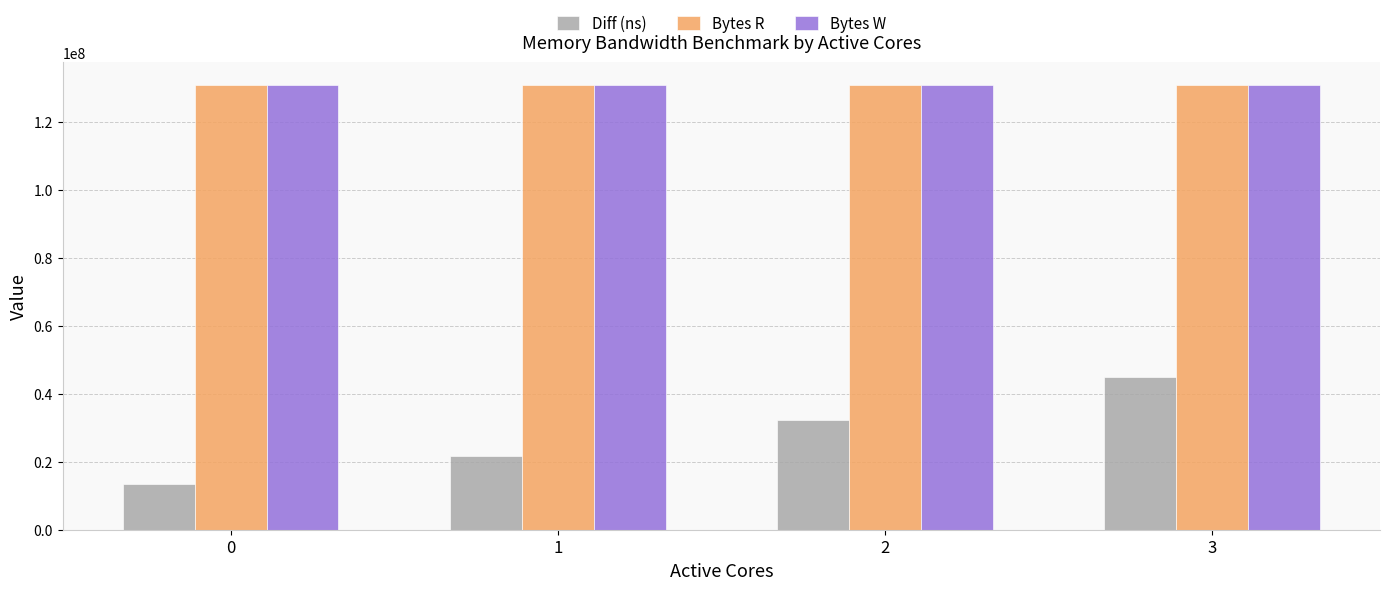

What is the minimum value shown in the chart?

13443713